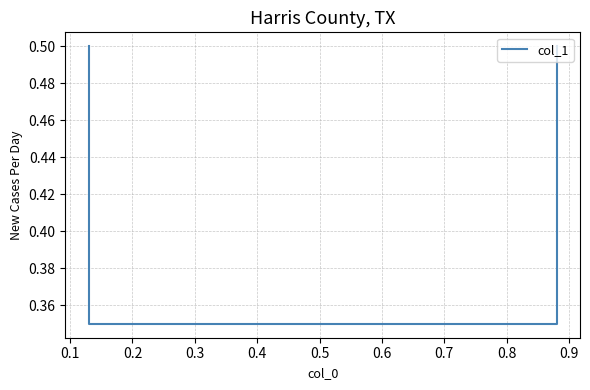

Count the number of data series in this chart.

1